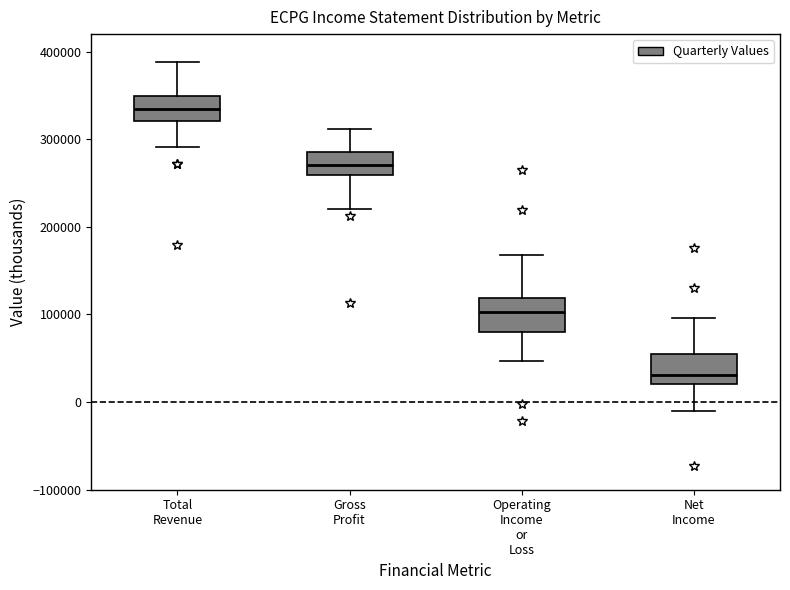

Reading left to right, transcribe this box plot: for each box, give where its median line is, the range the box spans, and where its two whiskers end, as read against the y-axis. The values are not printed on the chart, so give them approximately, as read against the axis.

Total Revenue: median 330000, box 320000 to 350000, whiskers 290000 to 390000
Gross Profit: median 270000, box 260000 to 290000, whiskers 220000 to 310000
Operating Income or Loss: median 100000, box 80000 to 120000, whiskers 50000 to 170000
Net Income: median 30000, box 20000 to 50000, whiskers -10000 to 100000